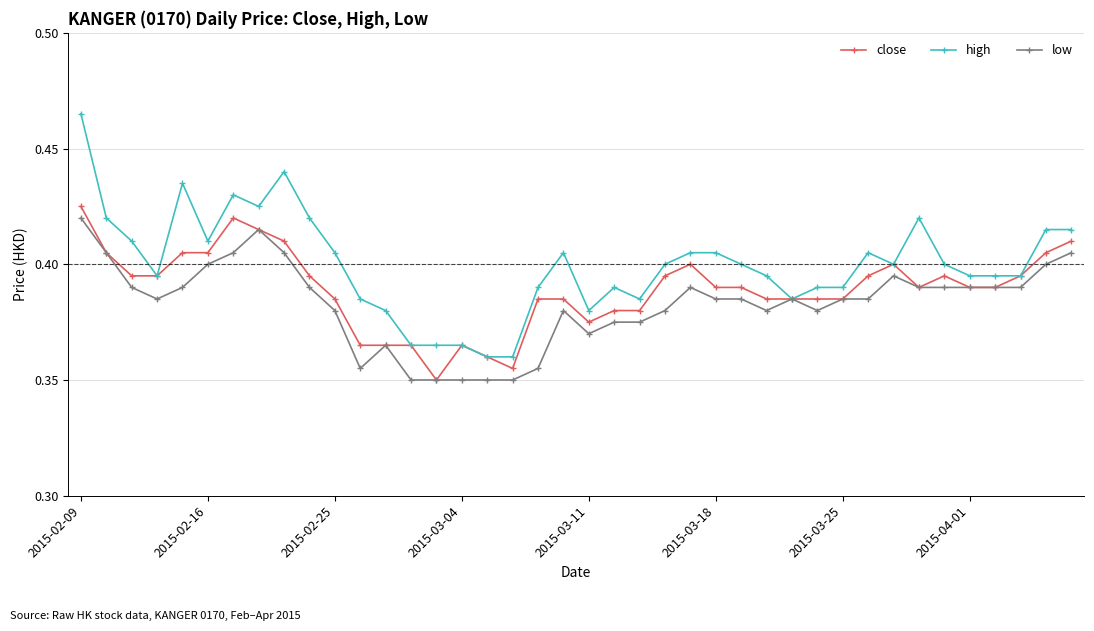

Which series has the largest range (max minus min)?

high